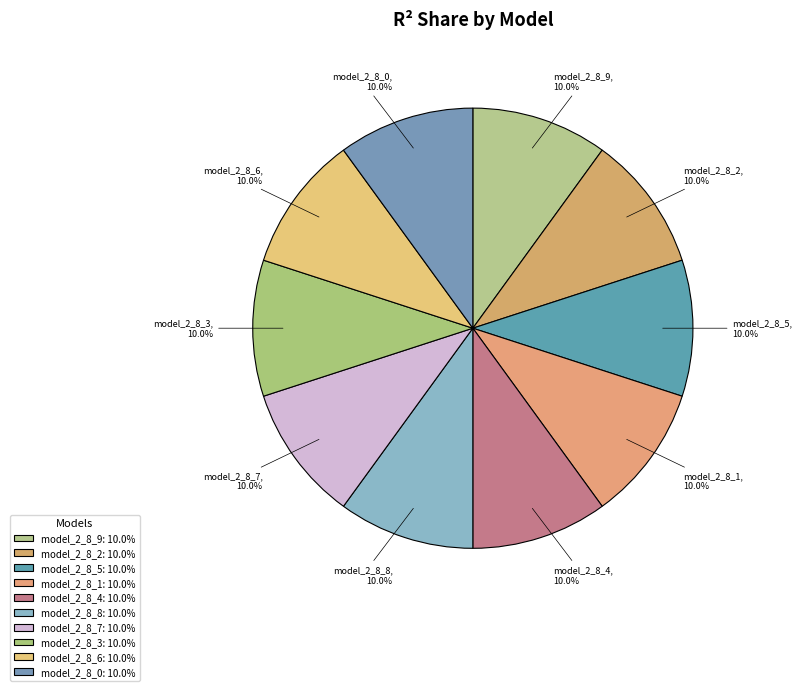

Does model_2_8_1 account for over 50% of the chart?

No